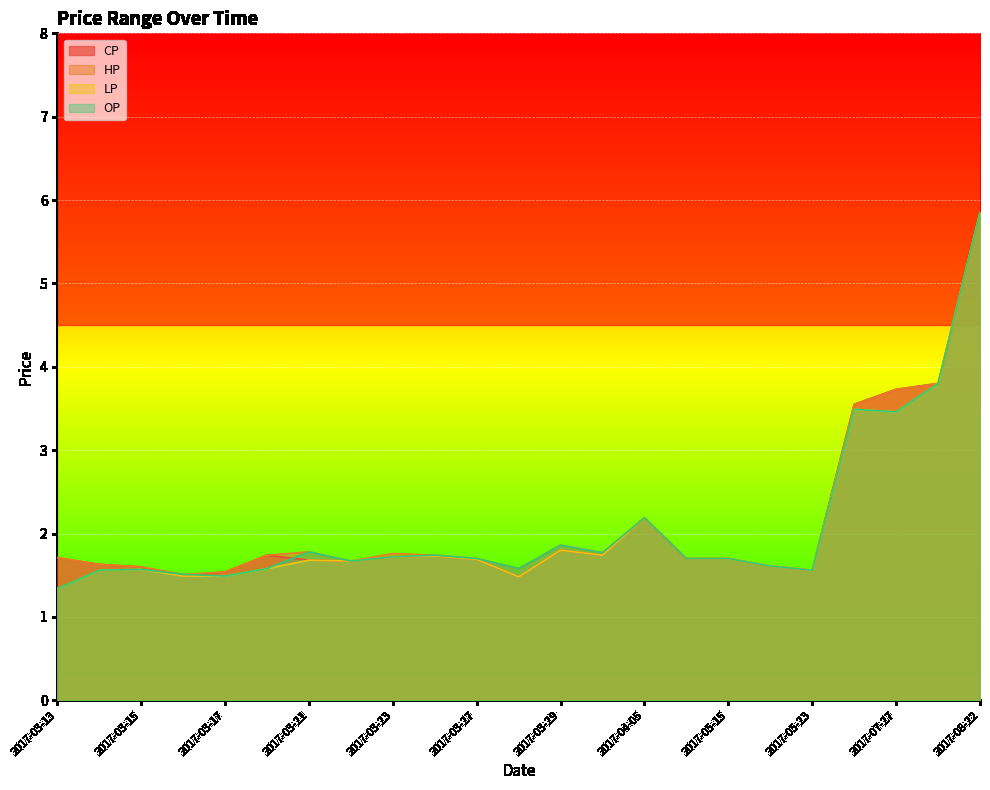

True or false: LP and CP cross at least once.

False